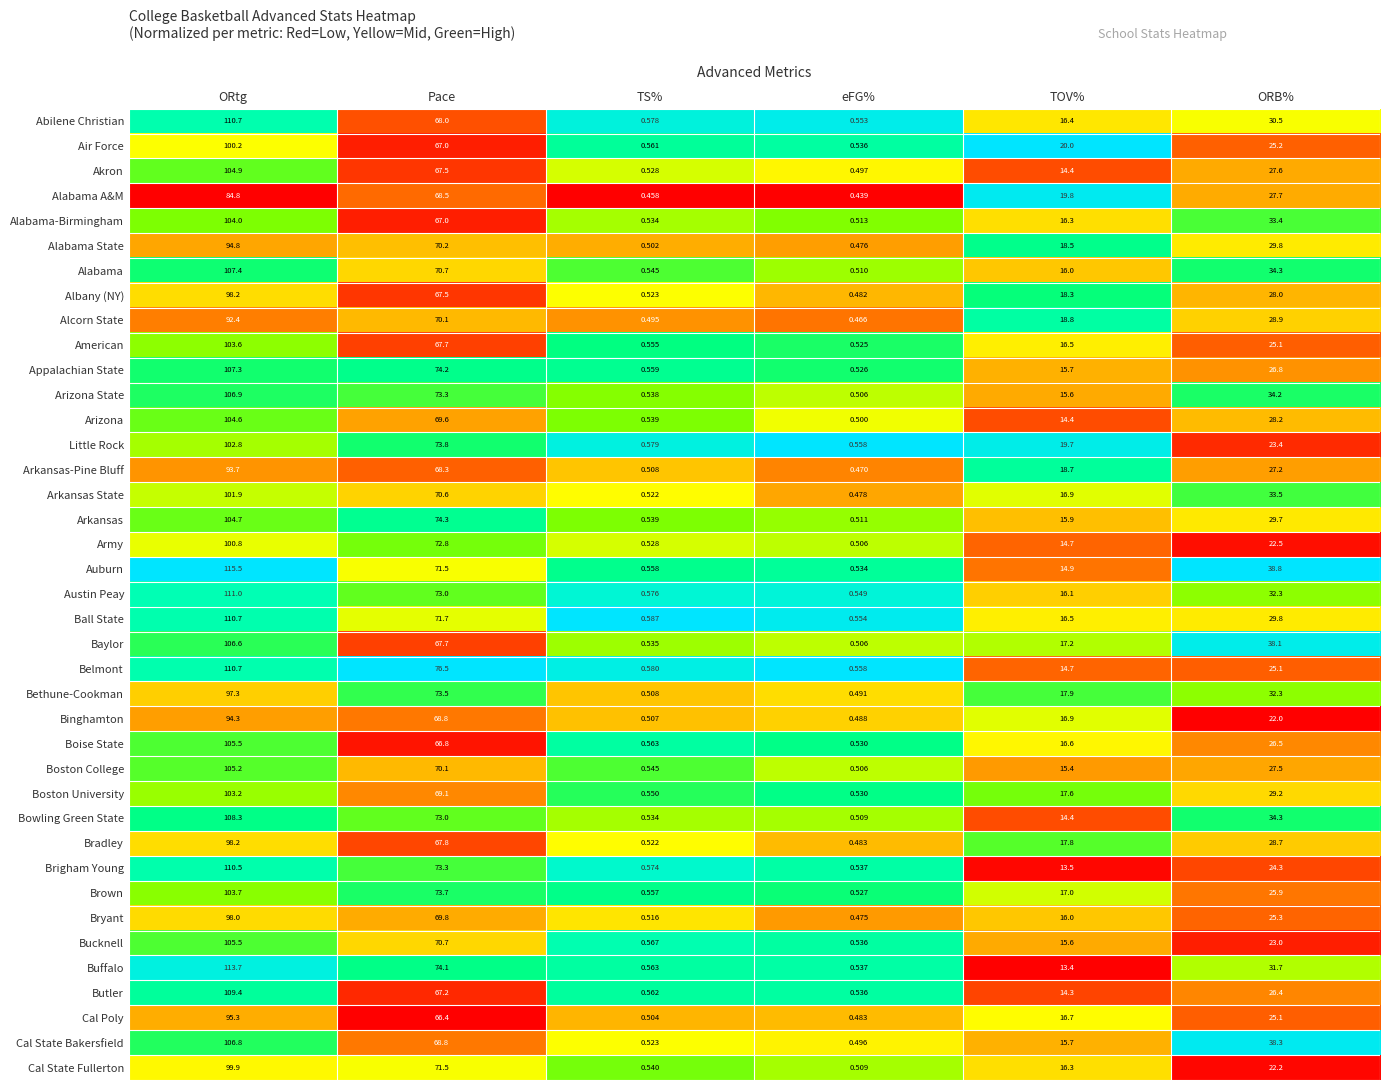

List the labels in order of Akron value, smallest first.

eFG%, TS%, TOV%, ORB%, Pace, ORtg